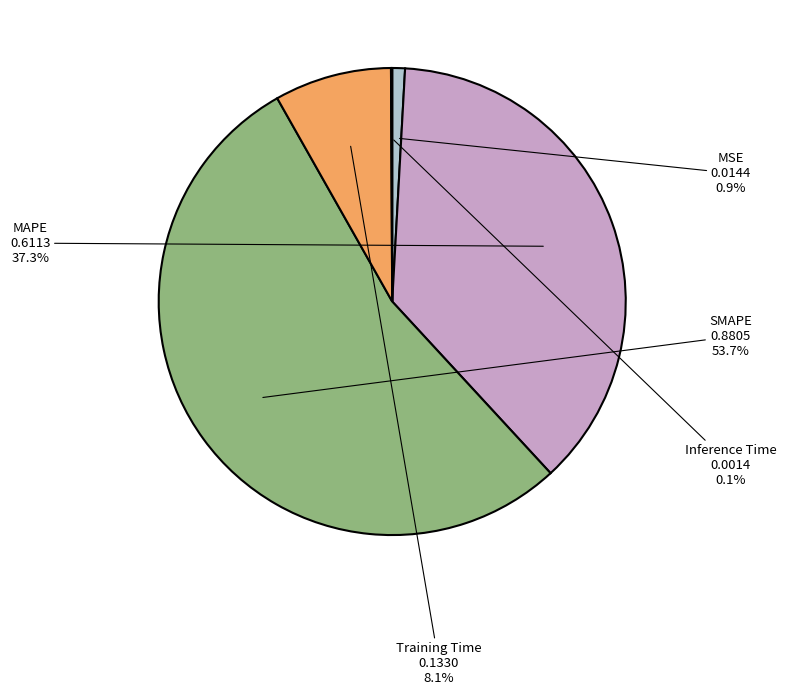

Which has a higher value, Training Time or MAPE?

MAPE